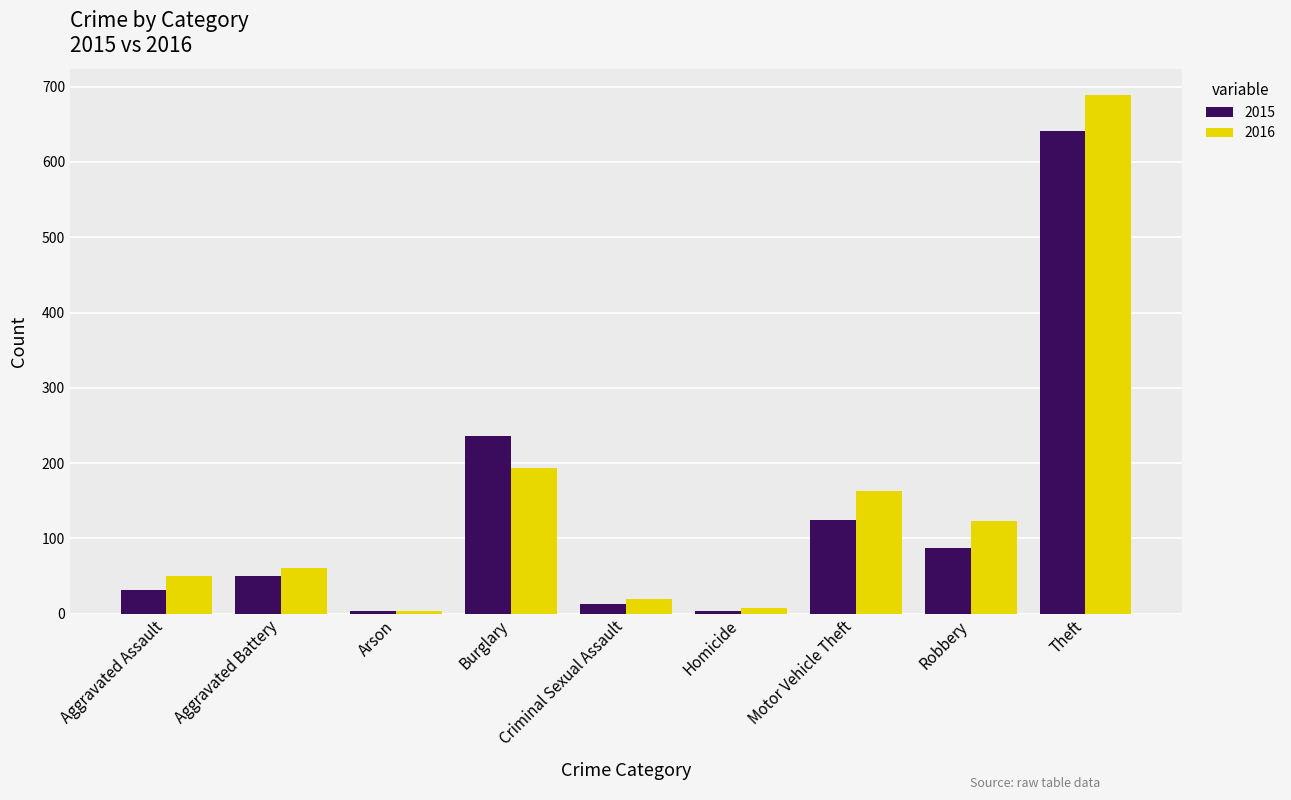

At how many categories does at least one series exceed 598?

1